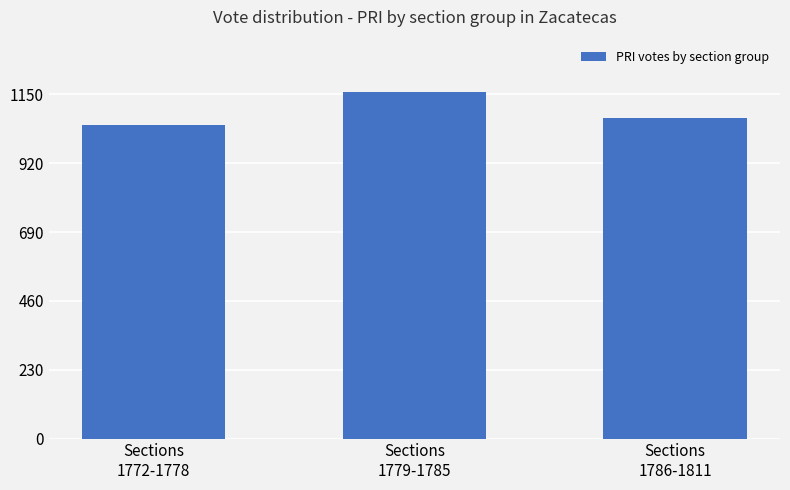

Is it true that the value at Sections
1779-1785 is 1159?

True